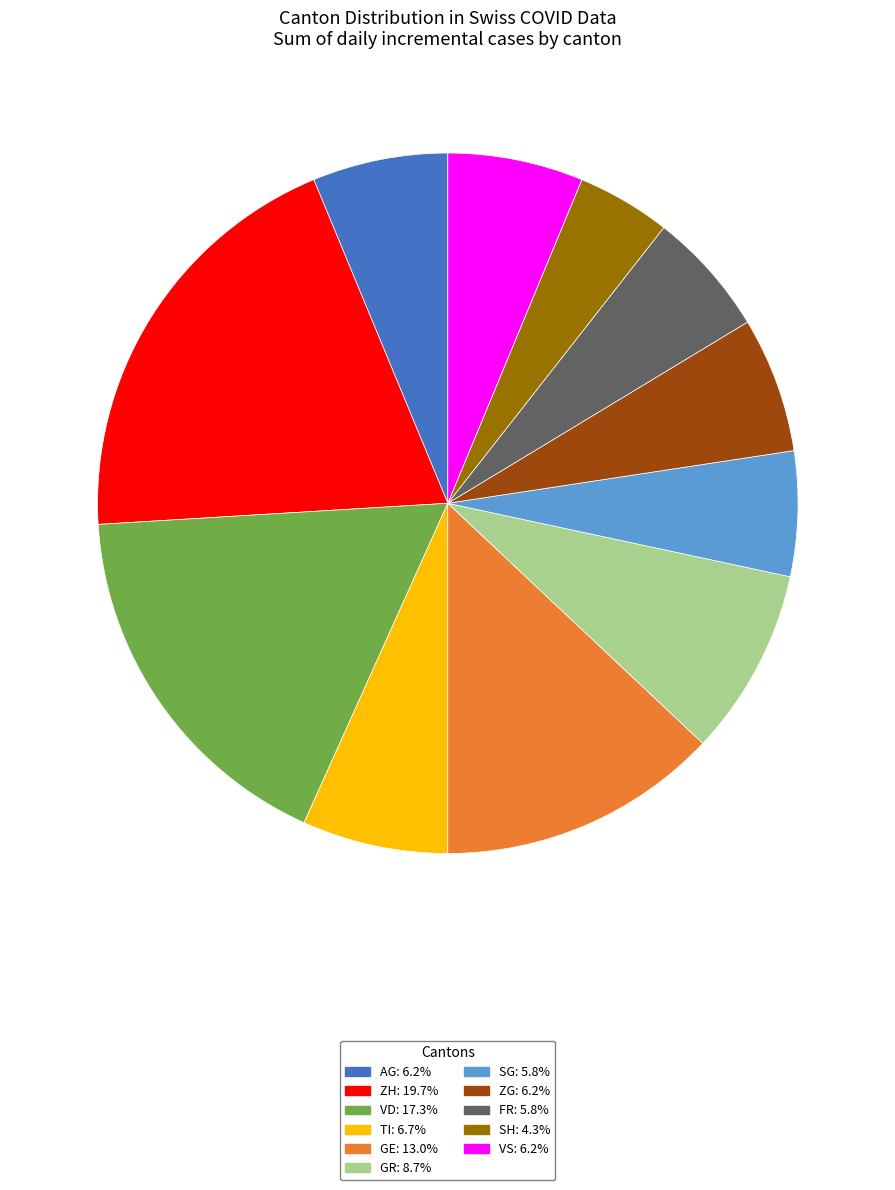

Is there a majority slice in this chart?

No